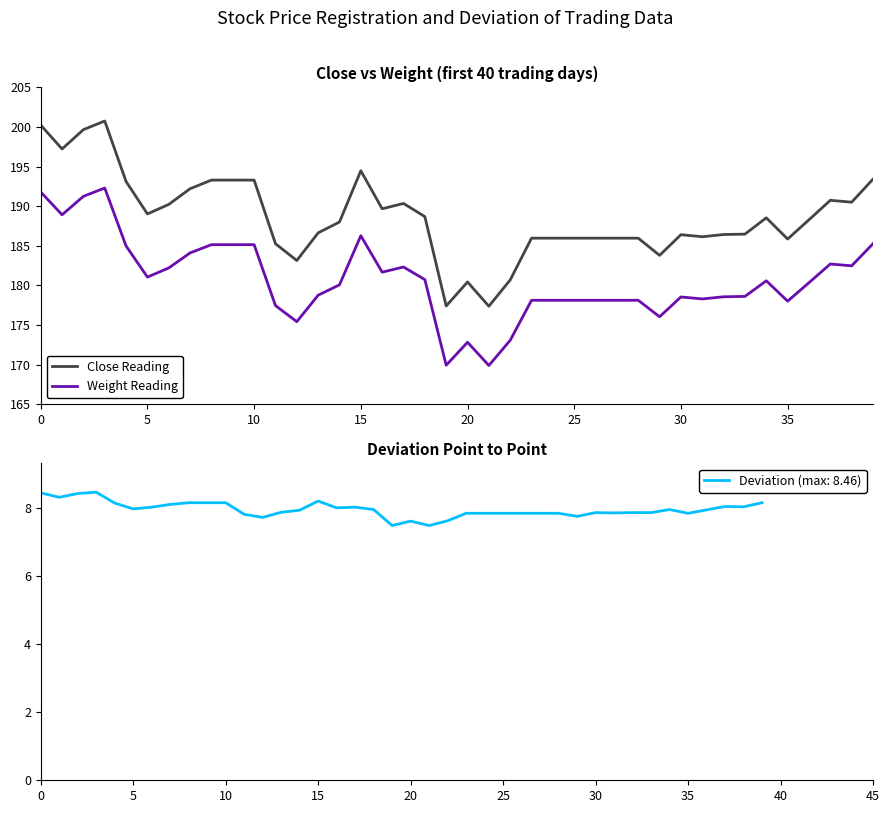

How many lines are shown in the chart?

2